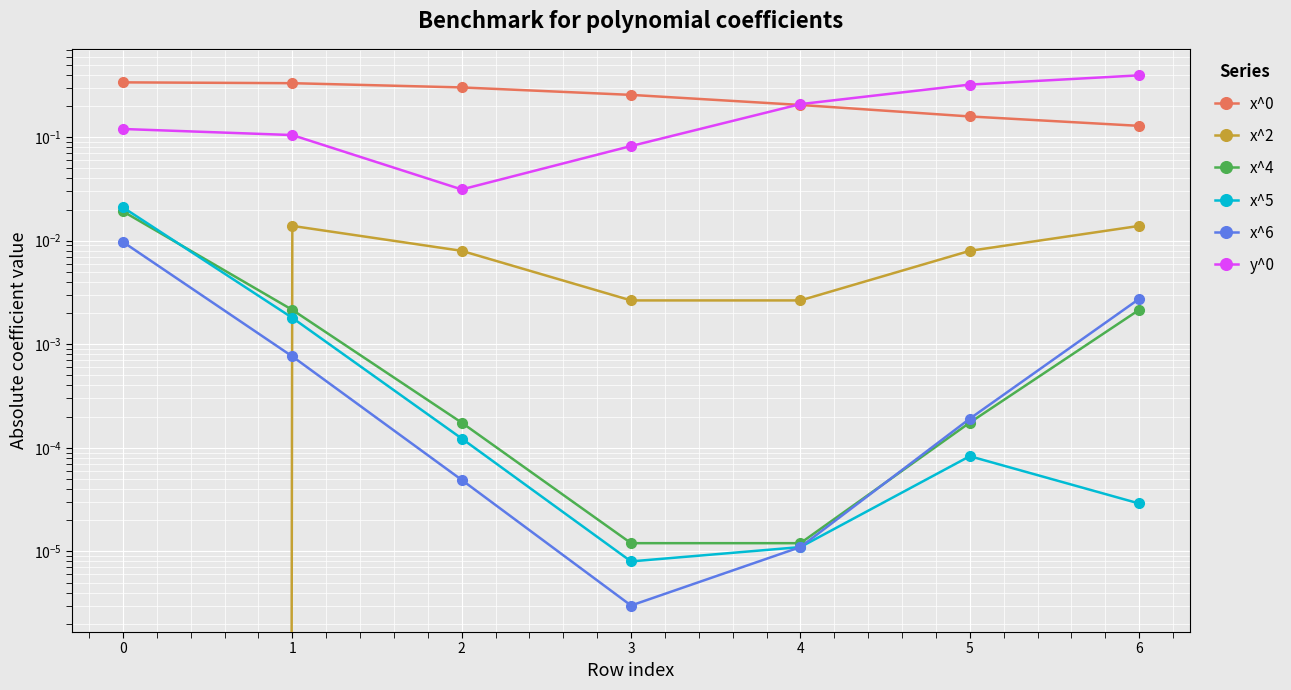

Does the chart display data point markers on the line(s)?

Yes